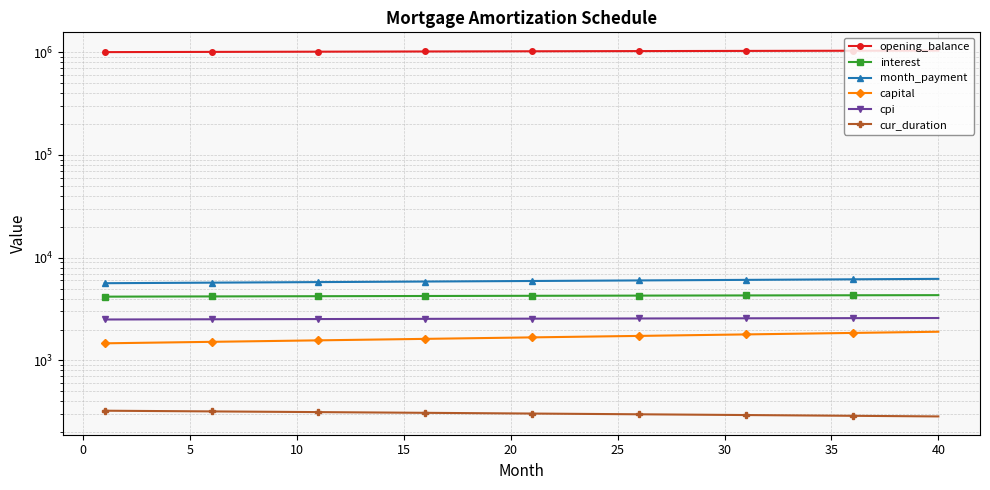

Is it true that cpi equals 1229.3 at 0?

False